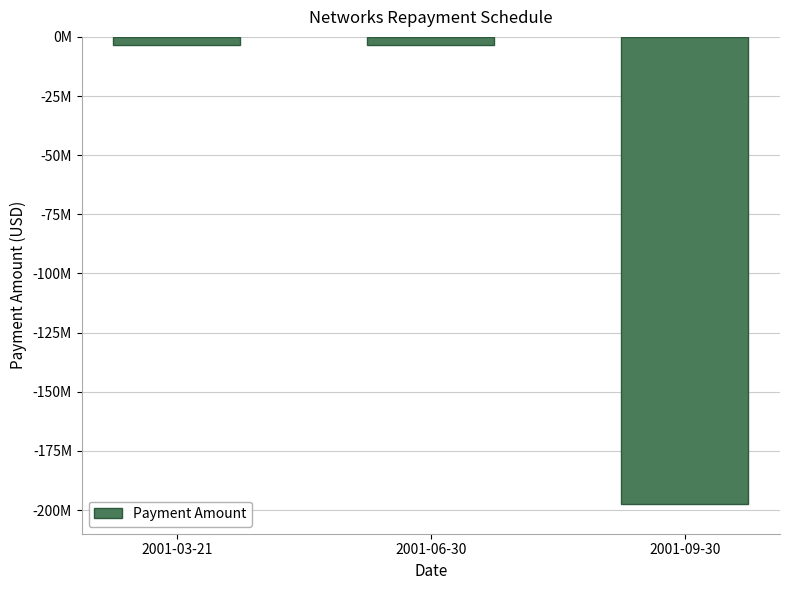

Which category has the highest value across all series?

2001-03-21